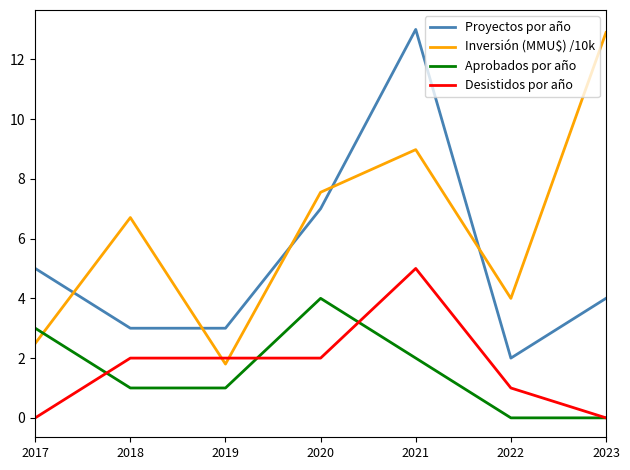

What is the maximum value for Proyectos por año?

13.0